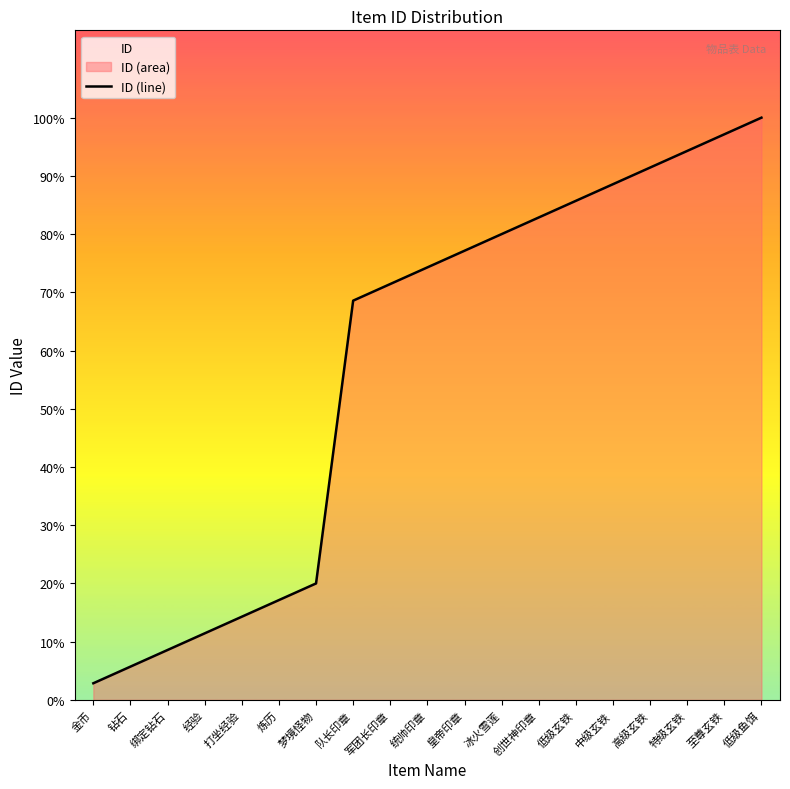

Which label corresponds to the largest value in the chart?

低级鱼饵